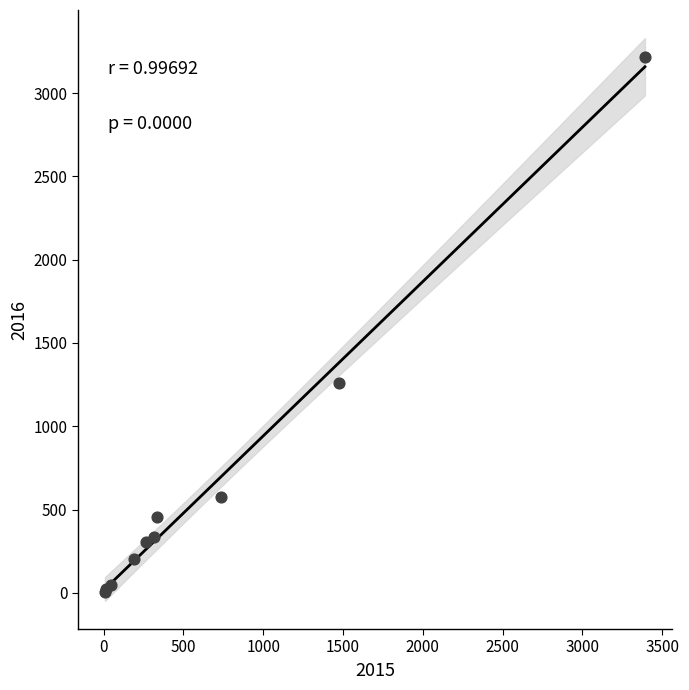

What Y value in the scatter plot is closest to 1612?

1259